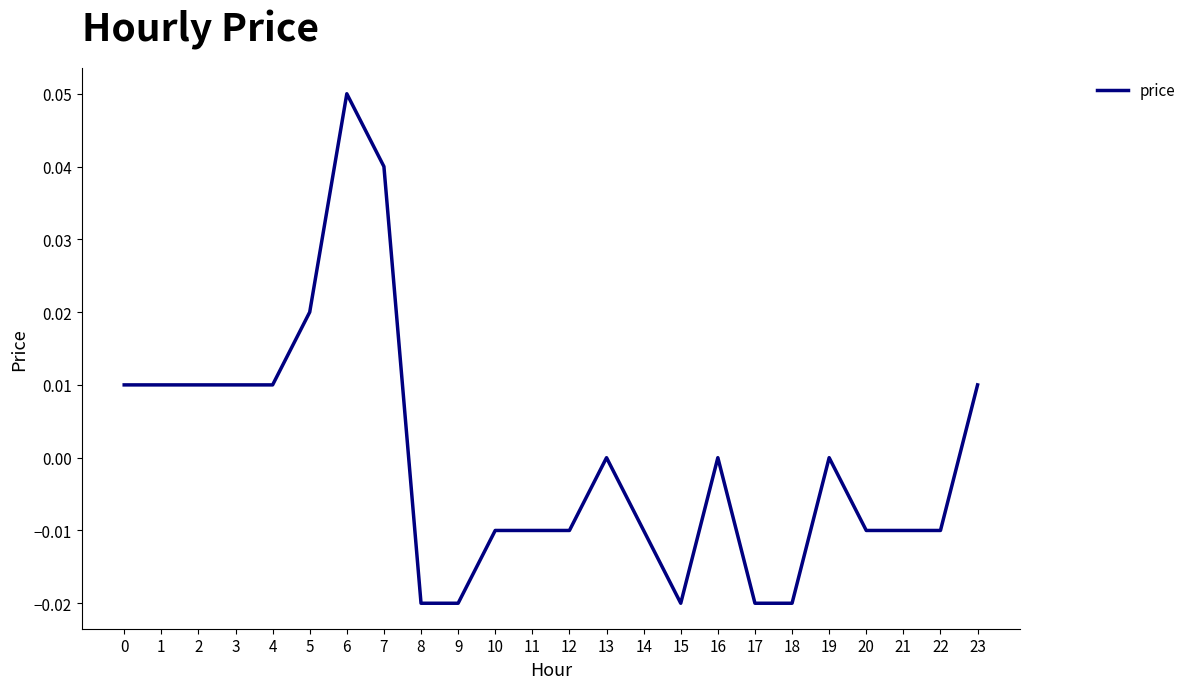

Which category has the highest value across all series?

6